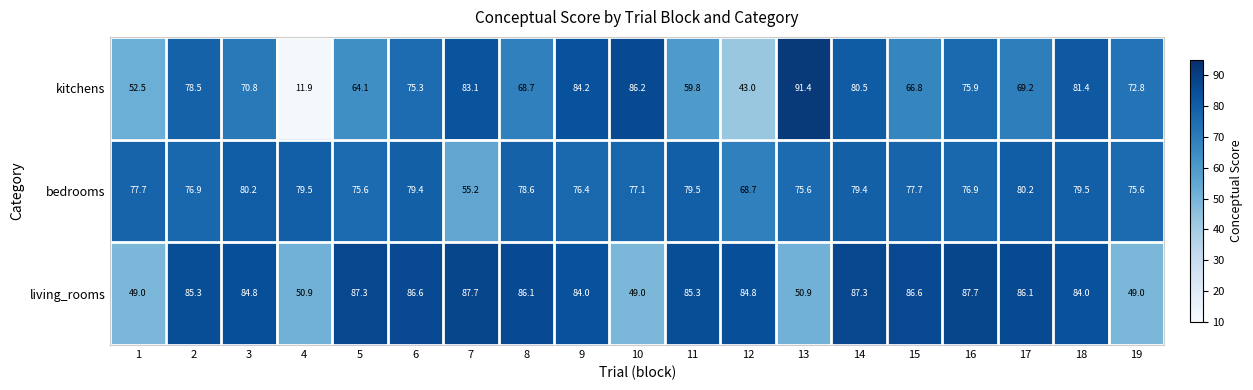

At which category is the sum across all series the highest?

14